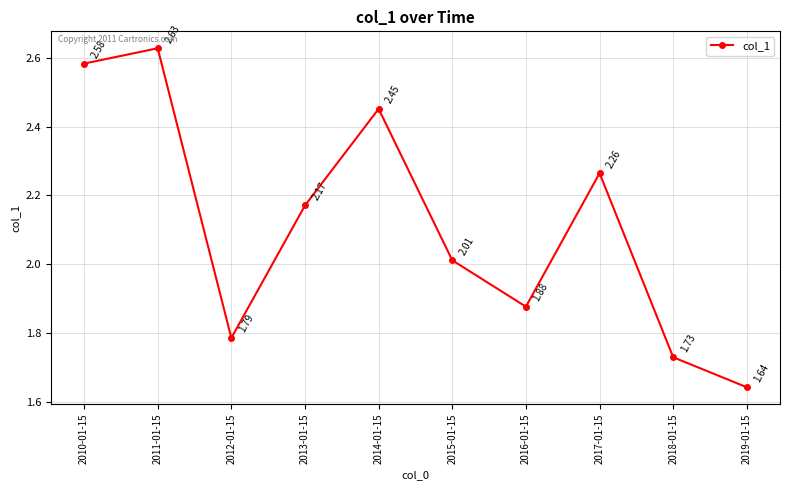

Where is the first local minimum?

2012-01-15